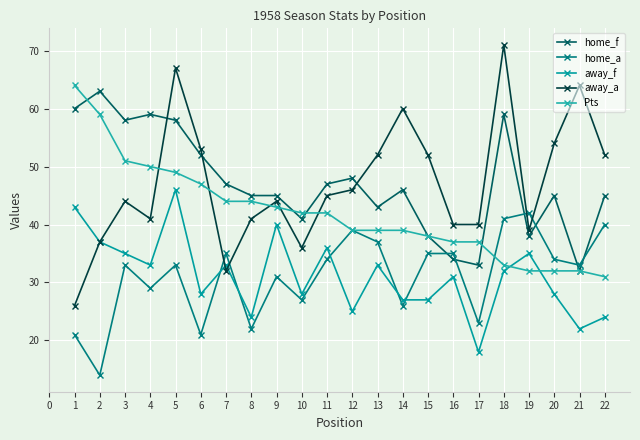

How many distinct data groups are displayed?

5